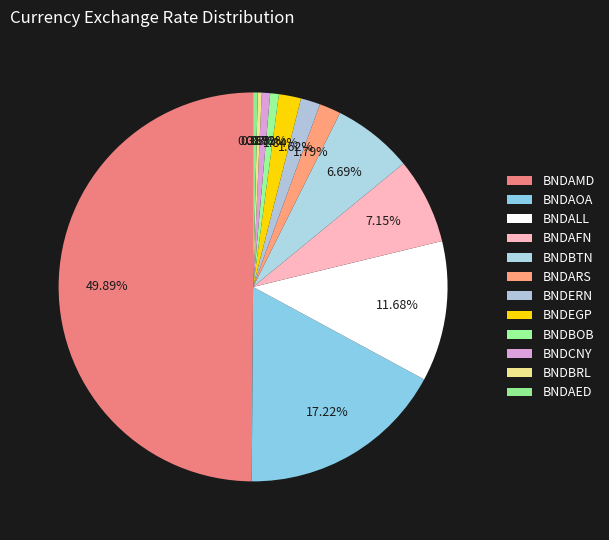

Approximately how many times larger is the value at BNDAMD compared to BNDBRL?

152.0